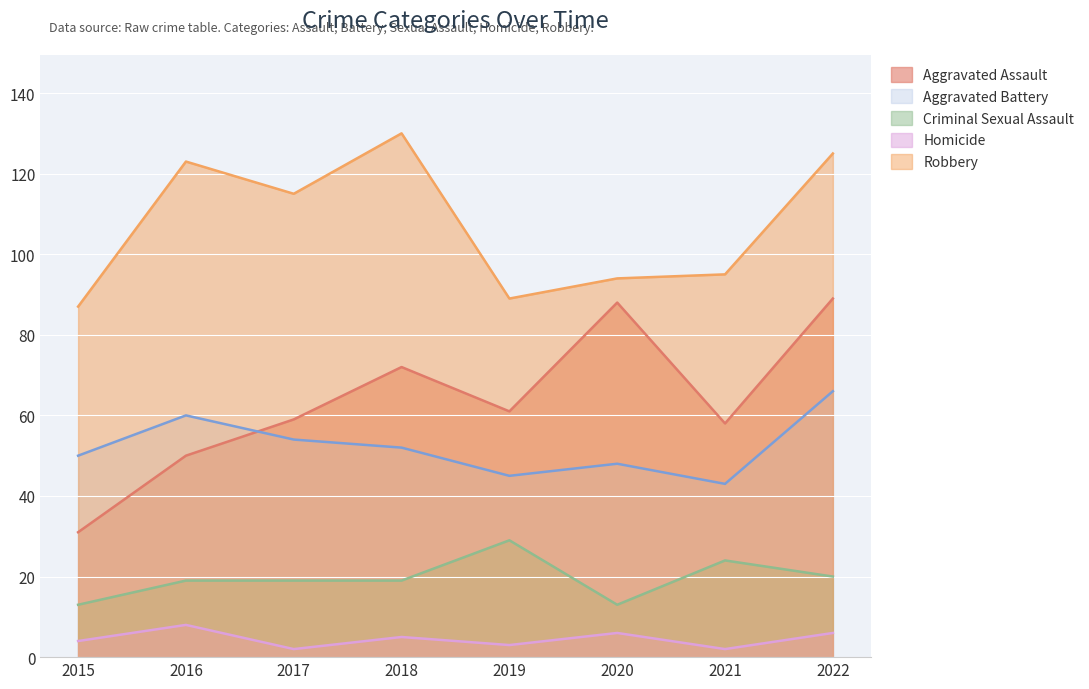

How many interior local valleys does the Criminal Sexual Assault series have?

1